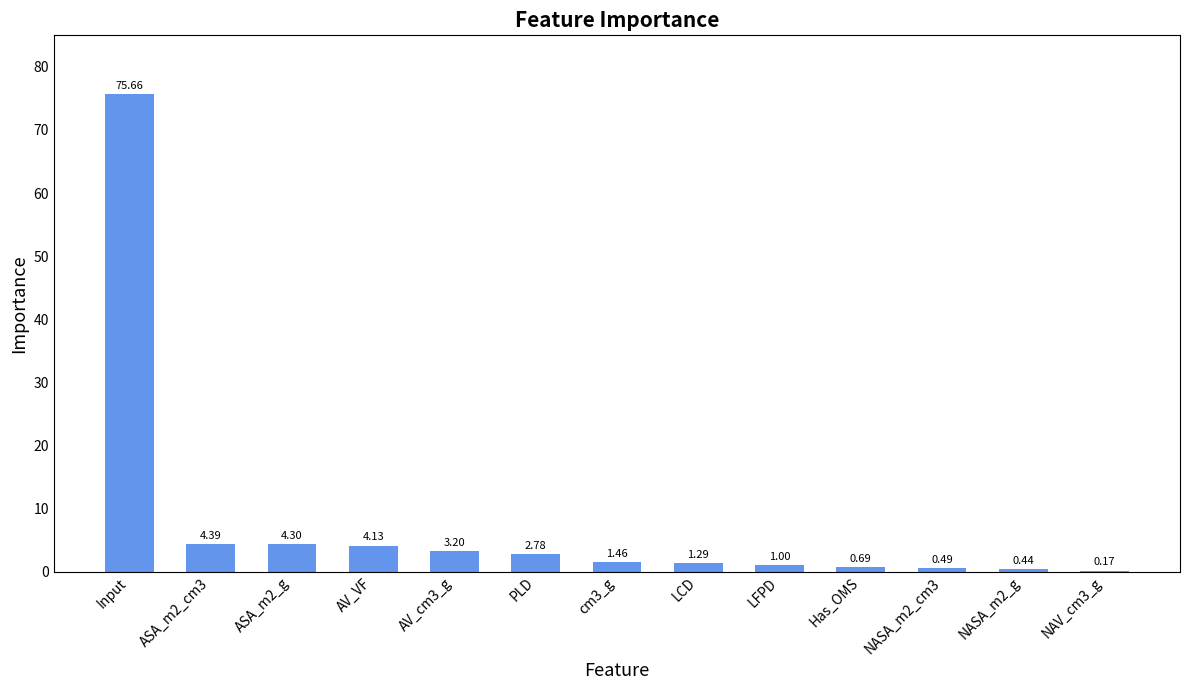

Which label corresponds to the largest value in the chart?

Input